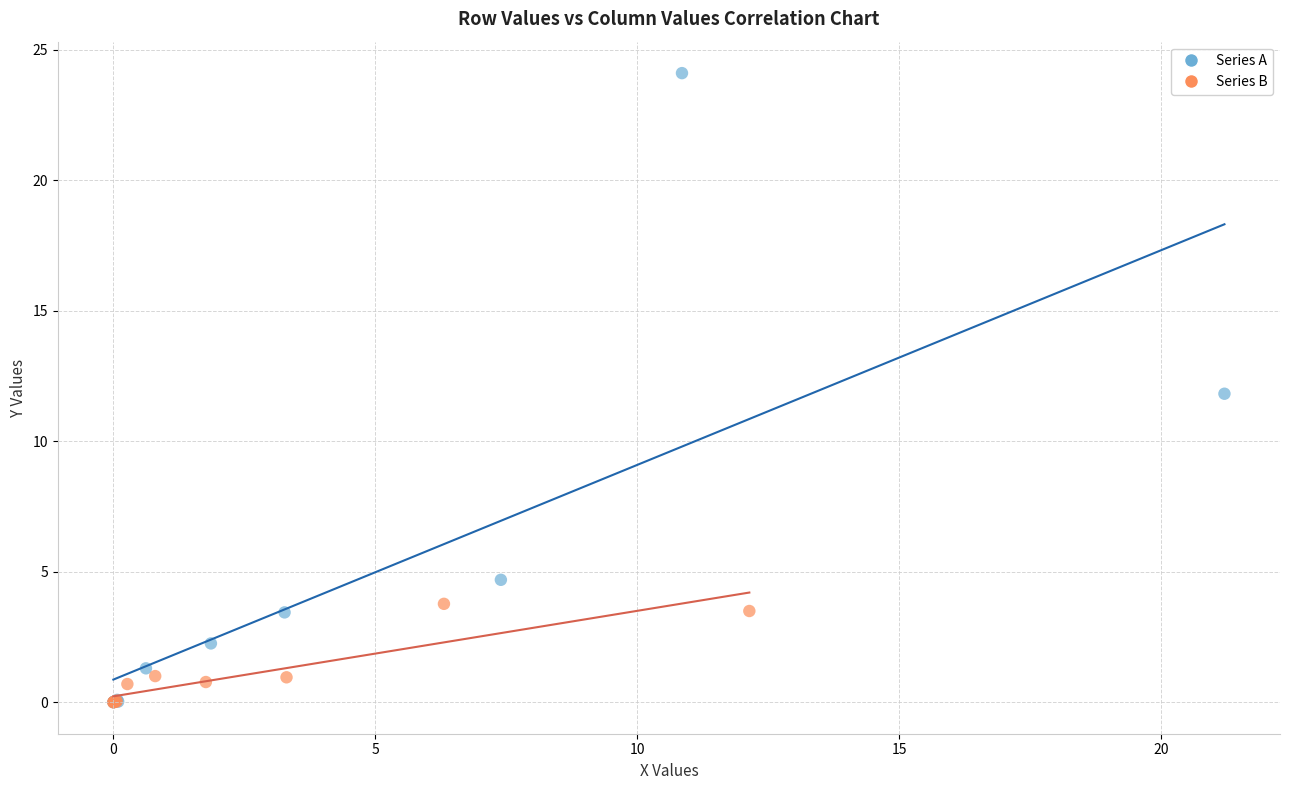

Which series has the widest spread of Y values?

Series A